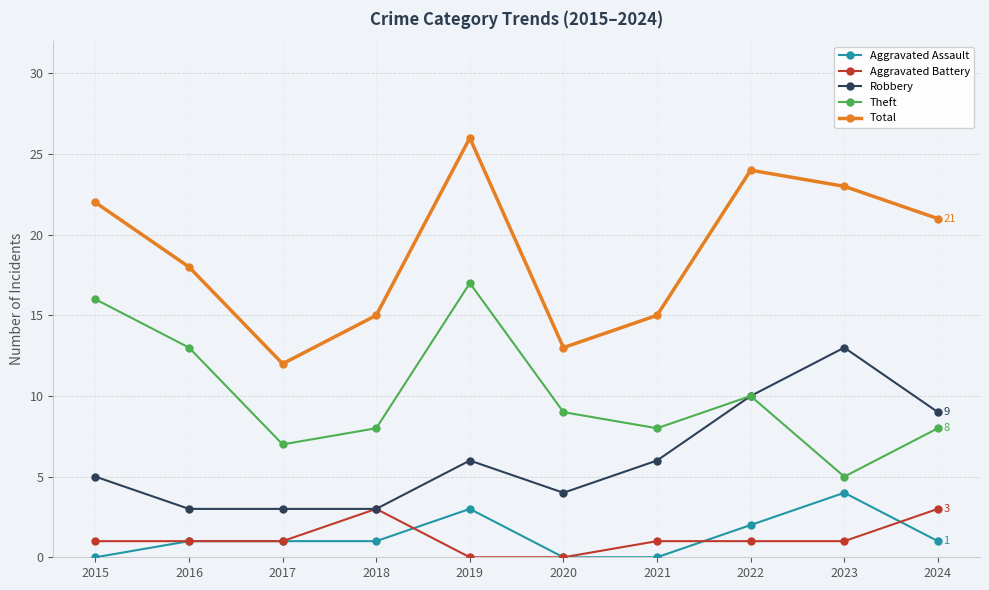

What is the value of the Aggravated Assault point at the 5th from the left?

3